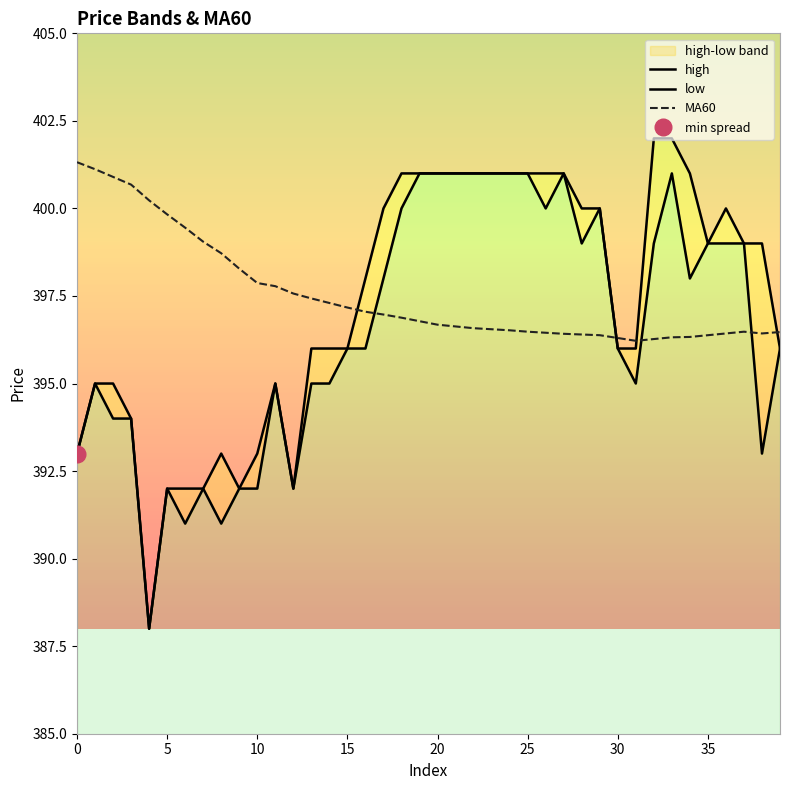

Rank the series by their average value, from lowest to highest.

low, high, MA60